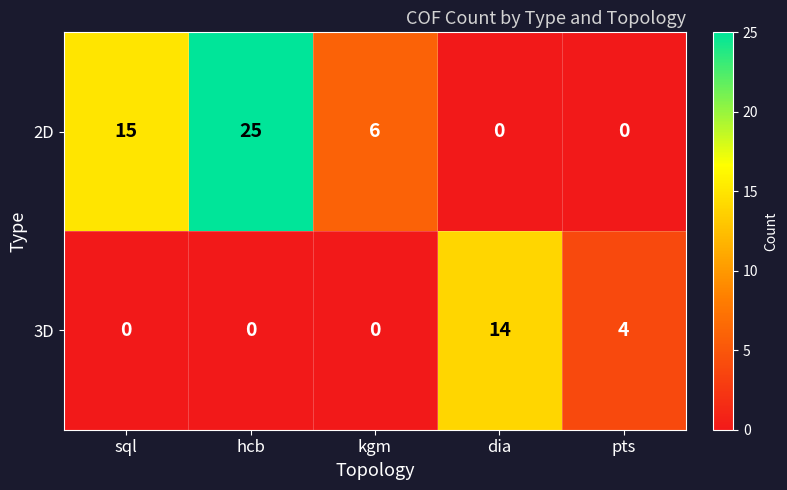

Which series has the largest total across all categories?

2D